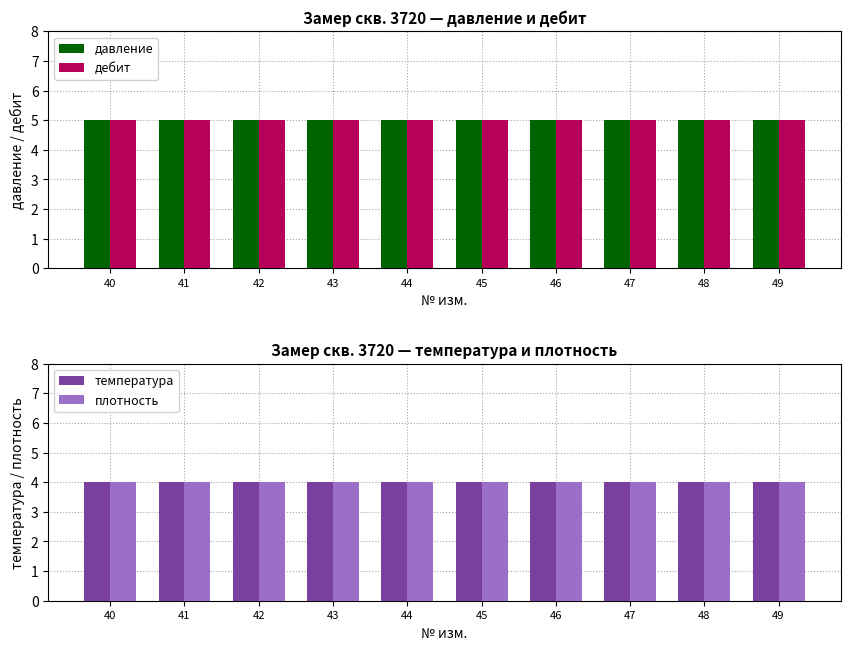

How many groups of bars are there?

10